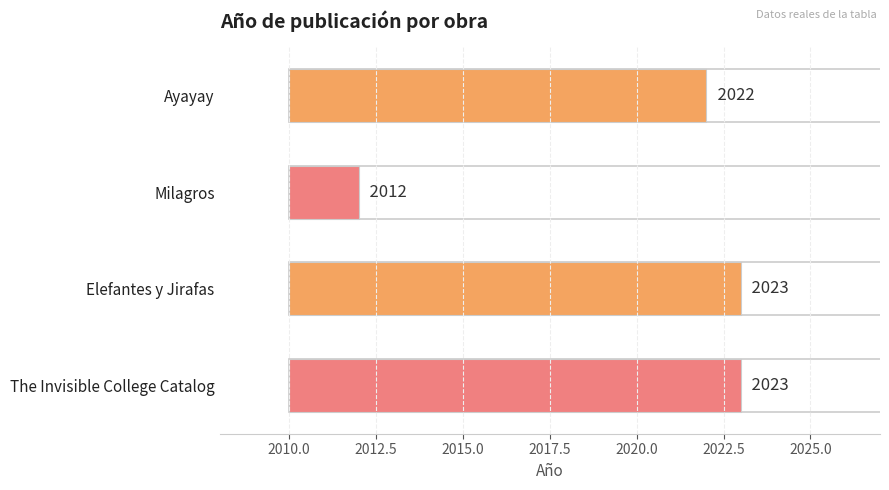

What value does the data have at Elefantes y Jirafas?

13